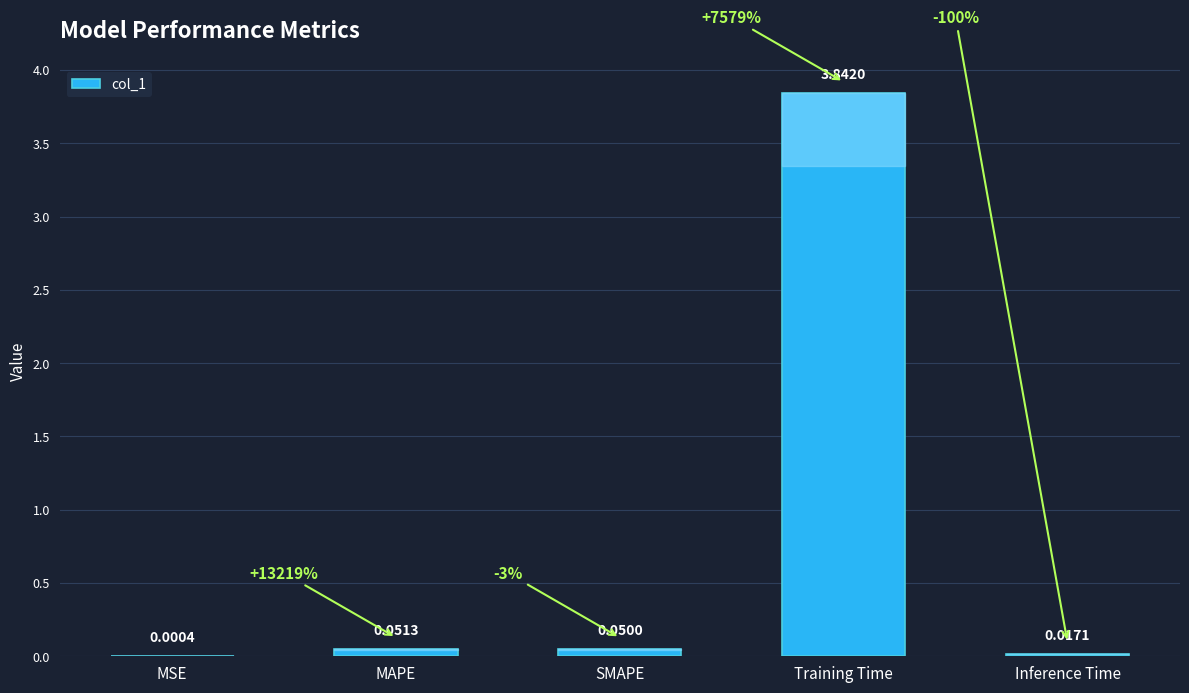

Between SMAPE and MAPE, which is larger?

MAPE